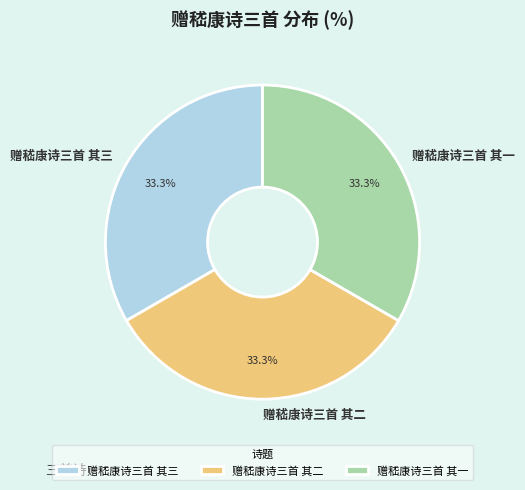

Count the number of slices in the pie.

3